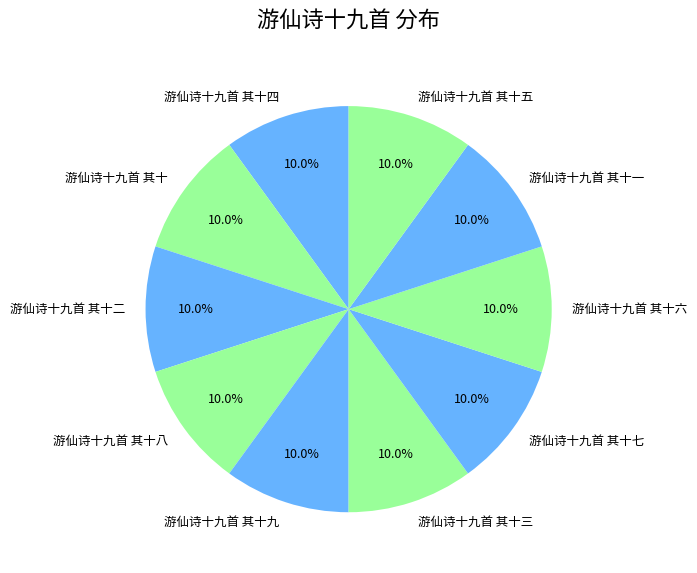

Approximately how many times larger is the value at 游仙诗十九首 其十三 compared to 游仙诗十九首 其十二?

1.0